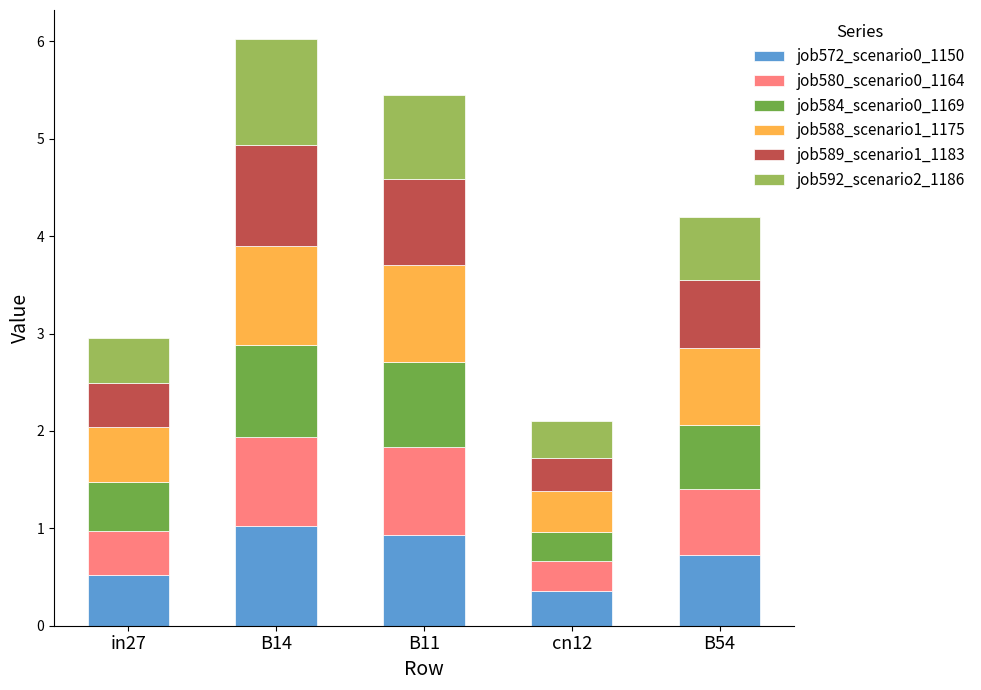

What is the total value across all series at B14?

6.0